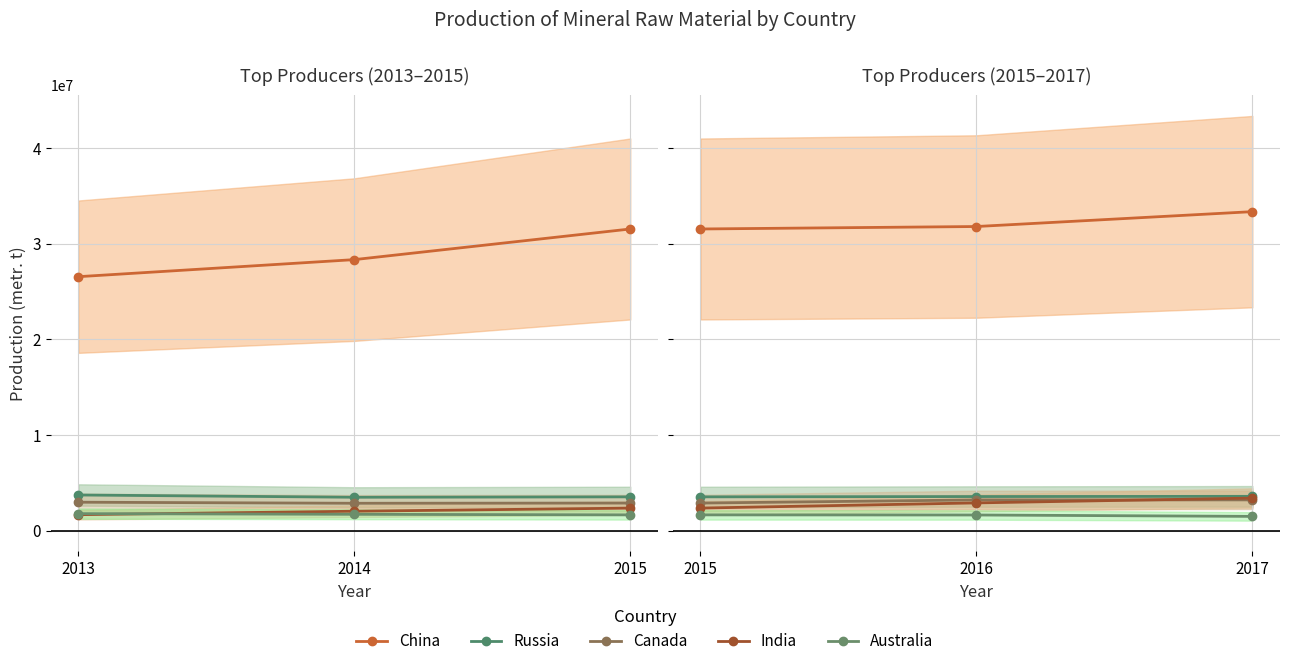

How many categories are shown in the chart?

3